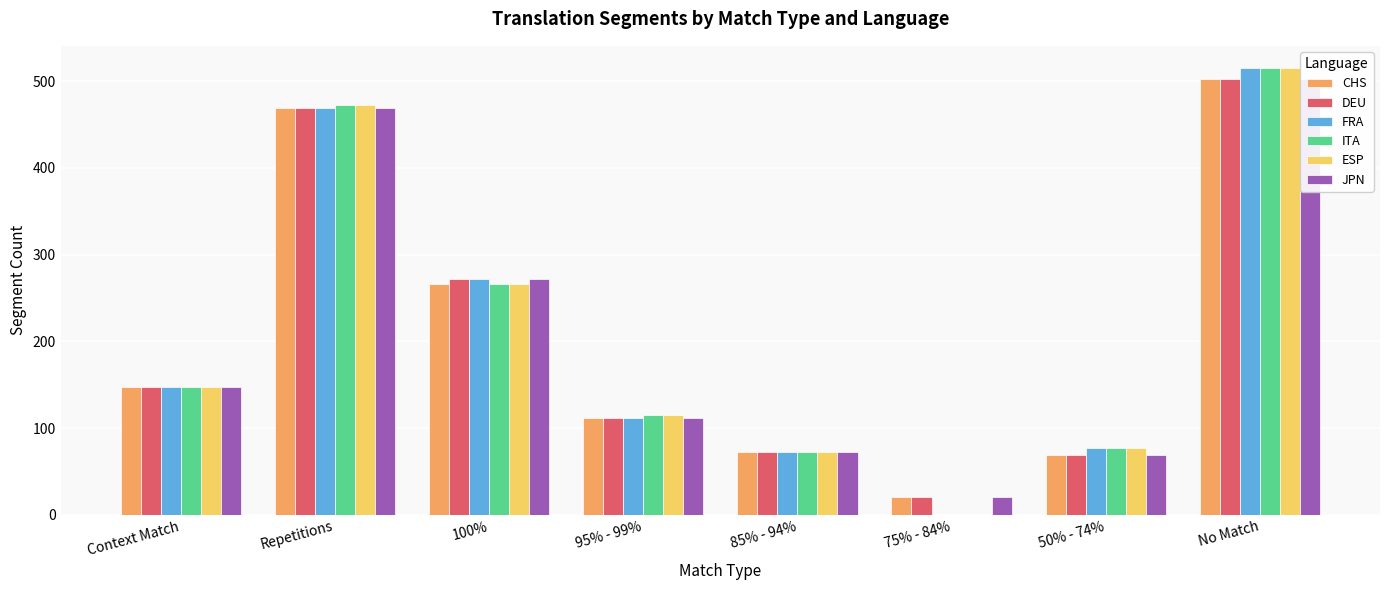

What position from the left is 95% - 99%?

4